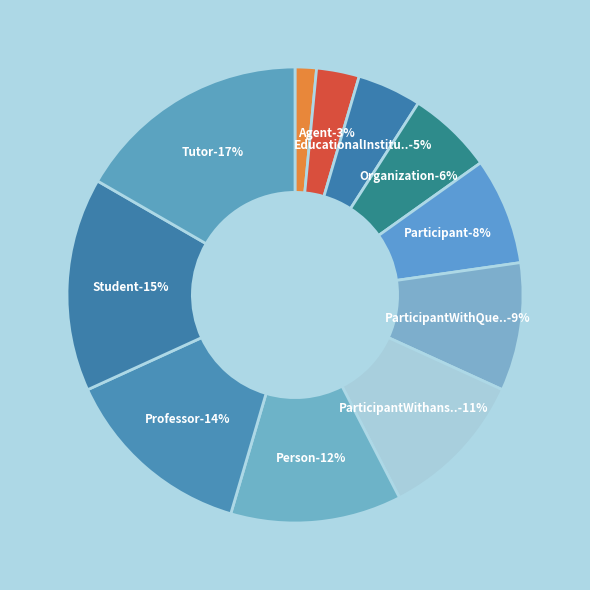

Does any single category account for the majority?

No